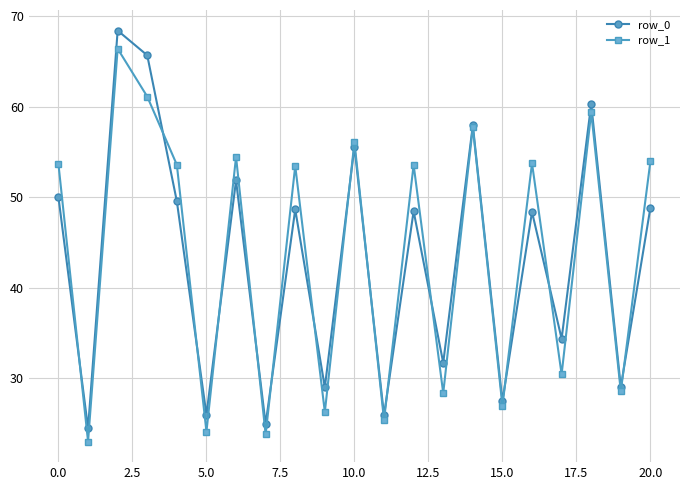

At how many categories does at least one series exceed 36?

12